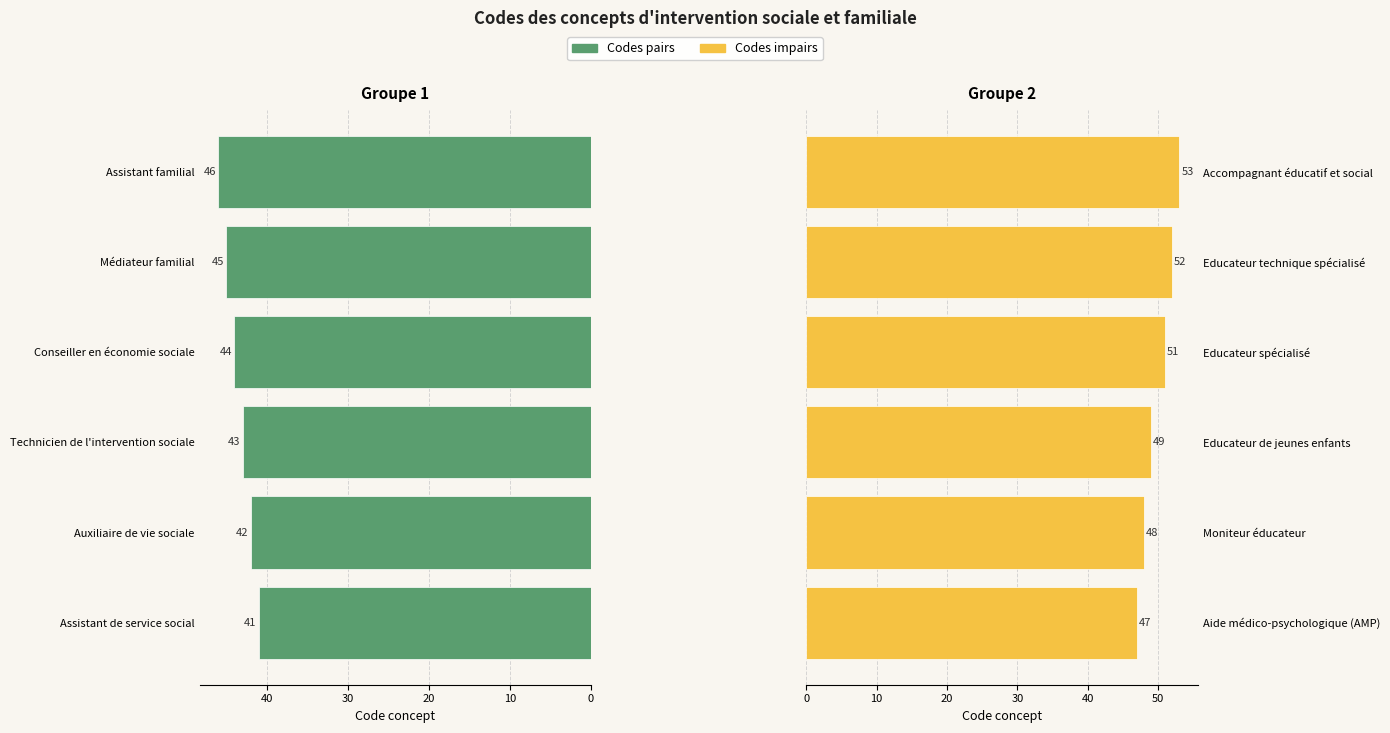

What are all the series names shown in the legend?

Codes pairs, Codes impairs